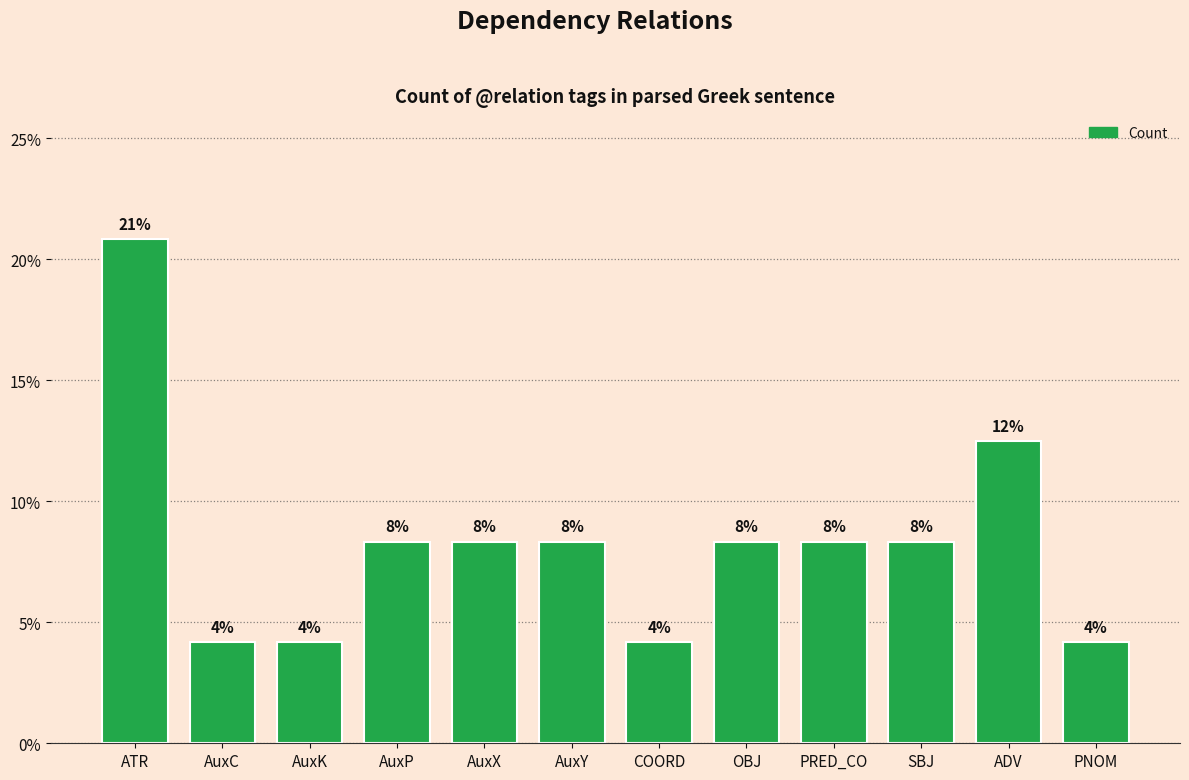

What is the sum of the values at COORD and AuxP?

0.1